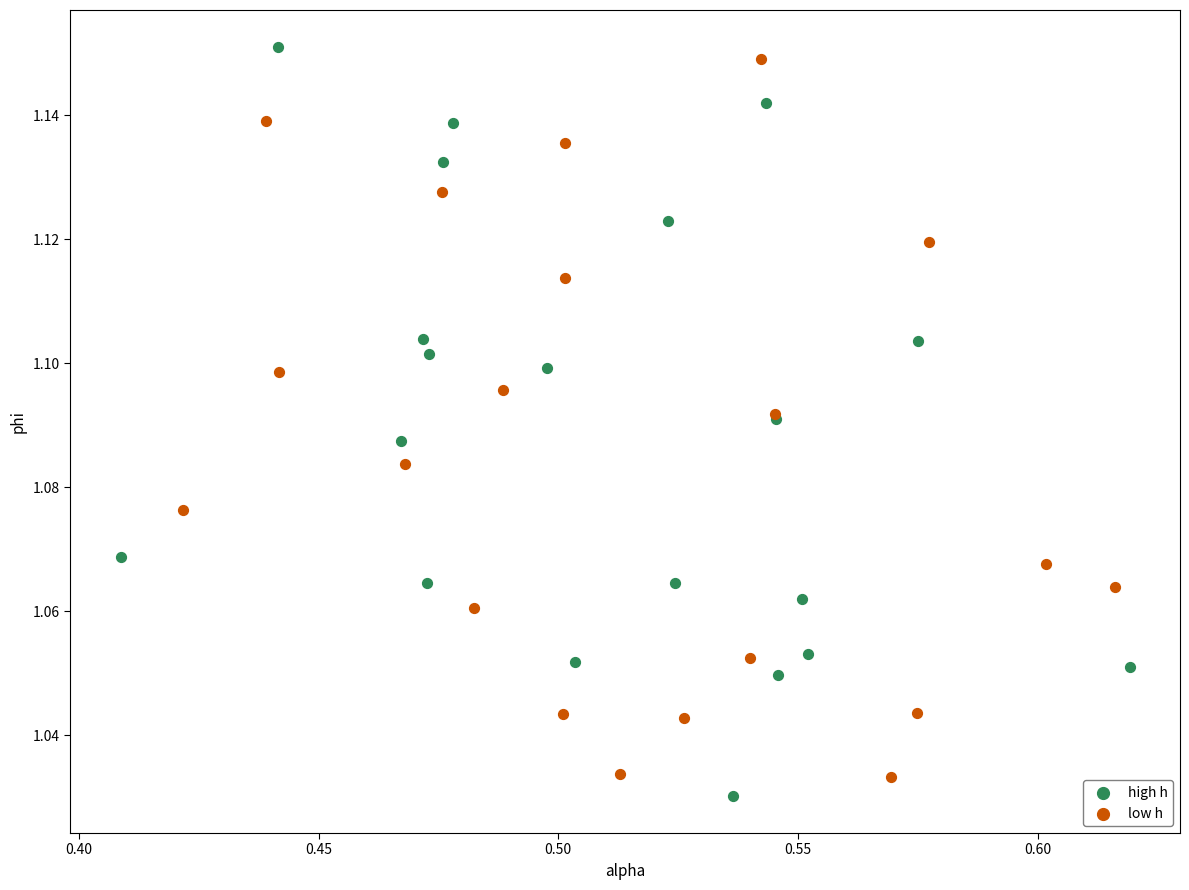

Which series contains the highest Y value?

high h